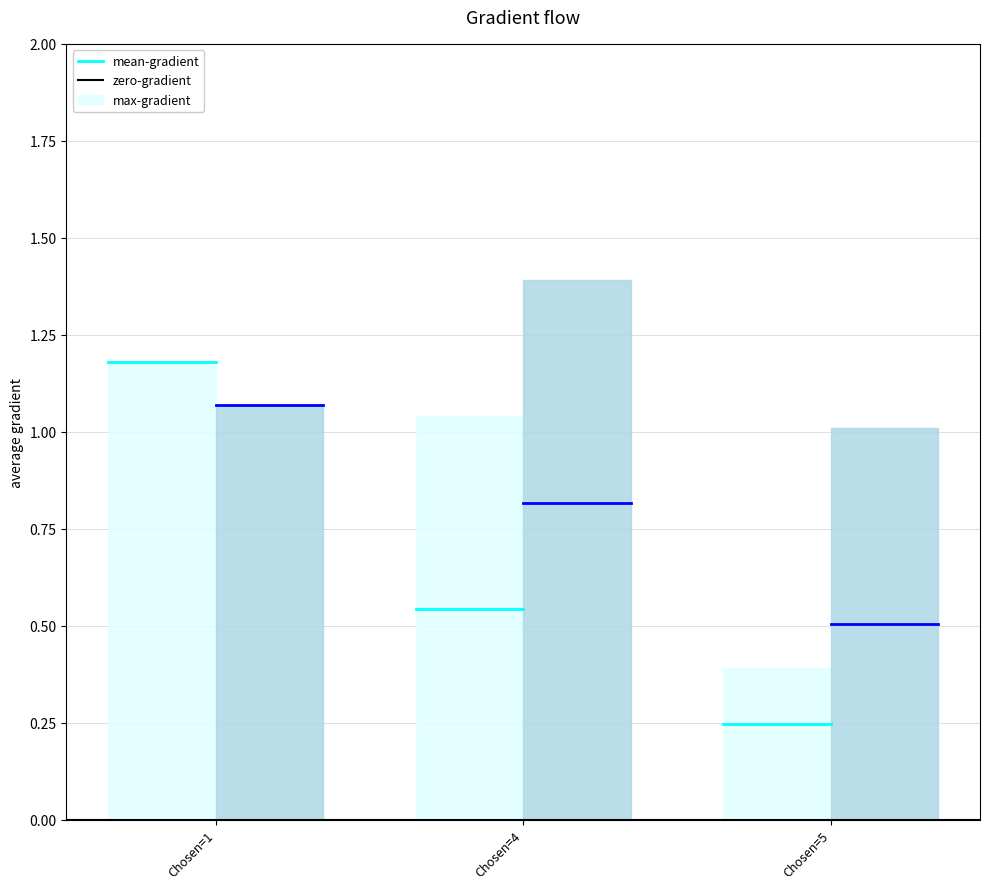

True or false: max-gradient has a value of 0.4 at Chosen=5.

True